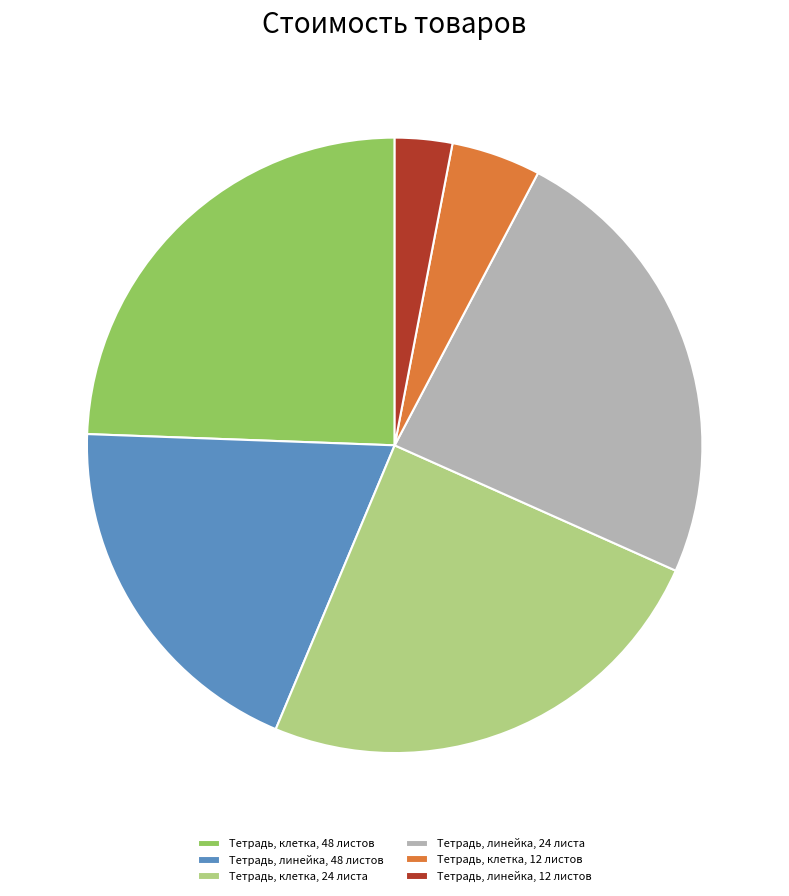

Which slice is the smallest?

Тетрадь, линейка, 12 листов